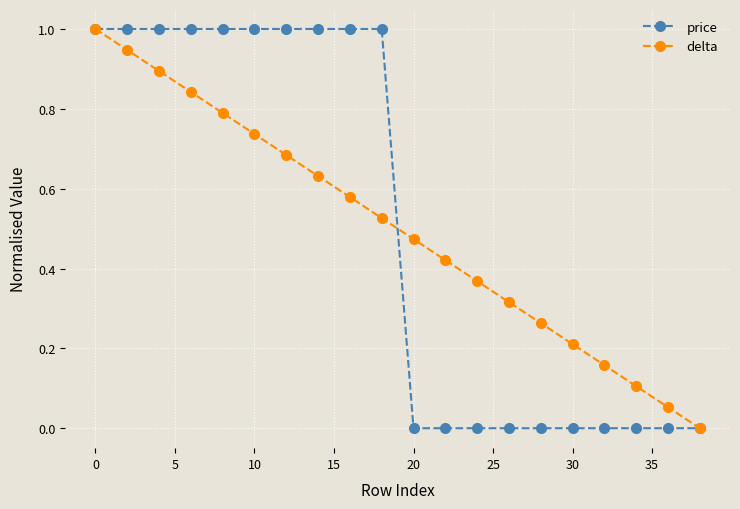

What is the highest value of the price series?

1.0